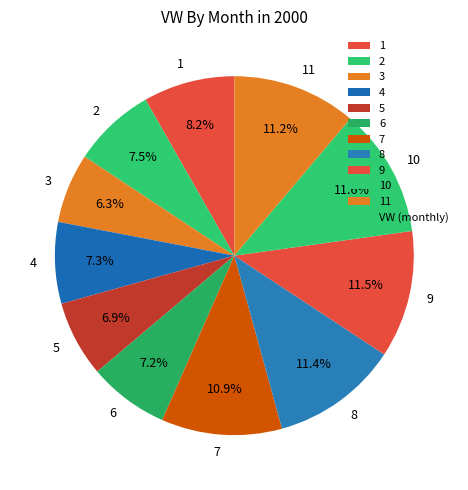

Which category has the smallest portion of the pie?

3